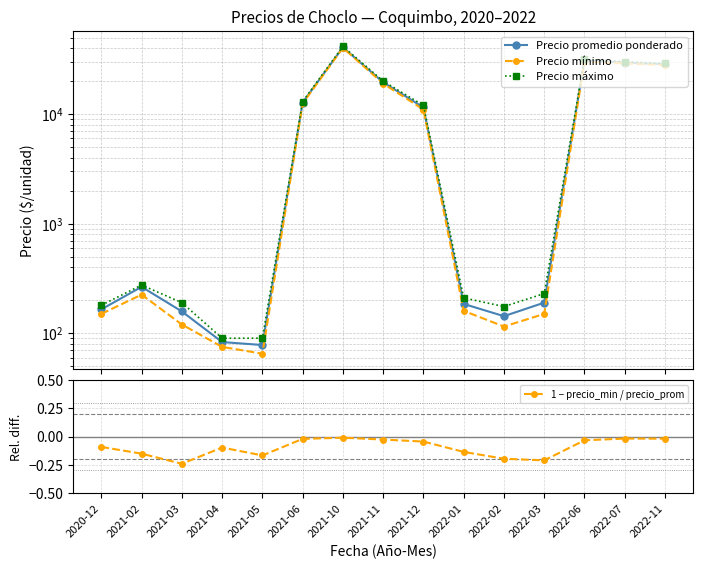

At which category does Precio mínimo reach its first local peak?

2021-02